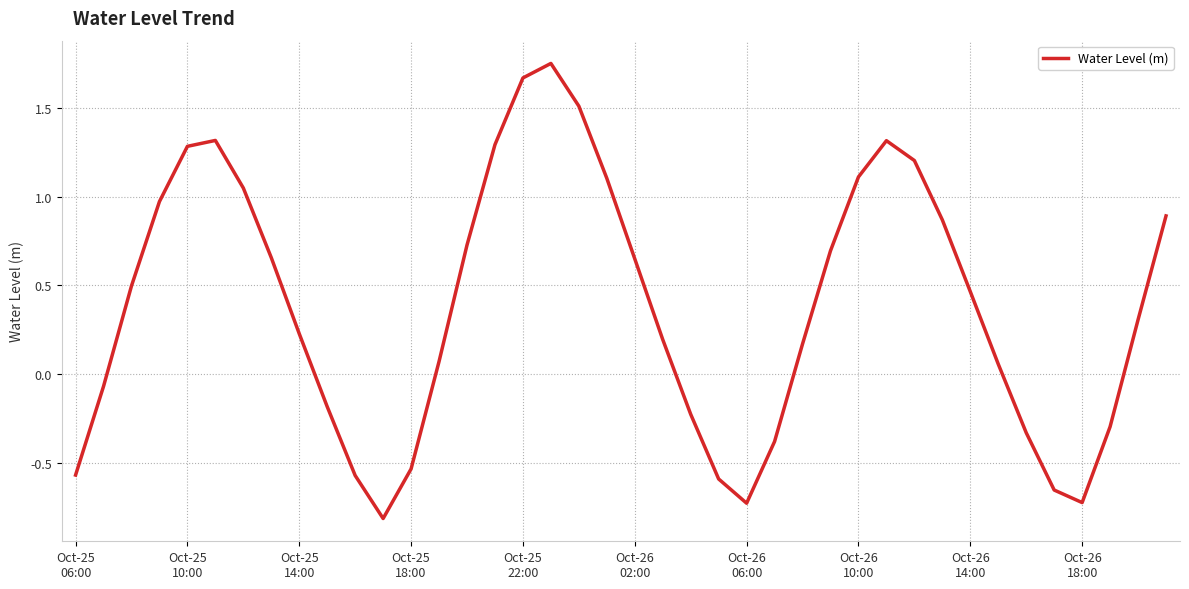

What is the smallest value displayed?

-0.8